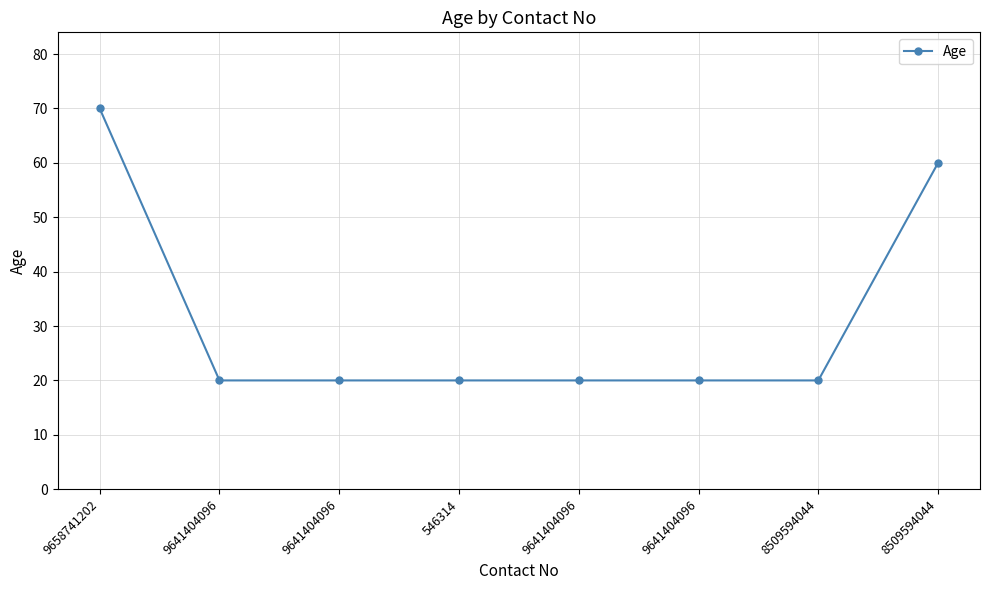

Rank the categories by value from highest to lowest.

9658741202, 8509594044, 9641404096, 9641404096, 546314, 9641404096, 9641404096, 8509594044